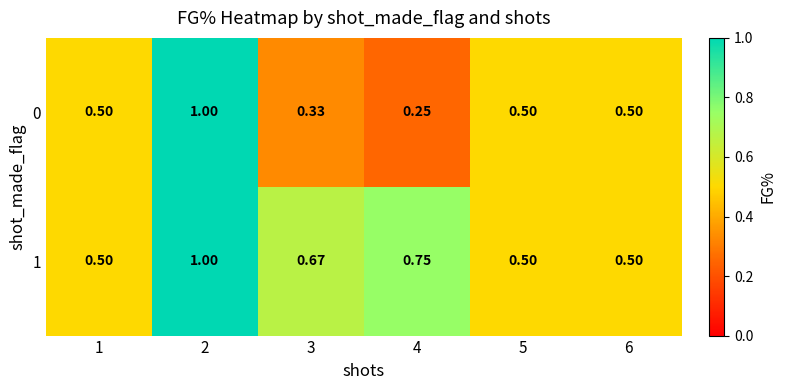

Is the value of 1 at 2 greater than the value of 0 at 4?

Yes